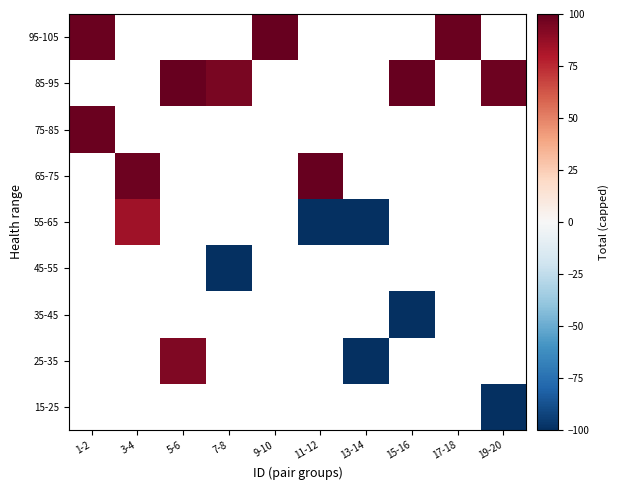

Is the value of 95-105 at 15-16 greater than the value of 25-35 at 7-8?

No